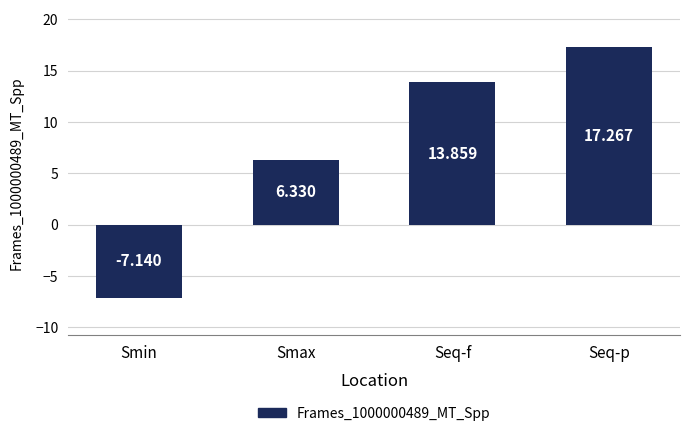

List the labels in order of value, smallest first.

Smin, Smax, Seq-f, Seq-p